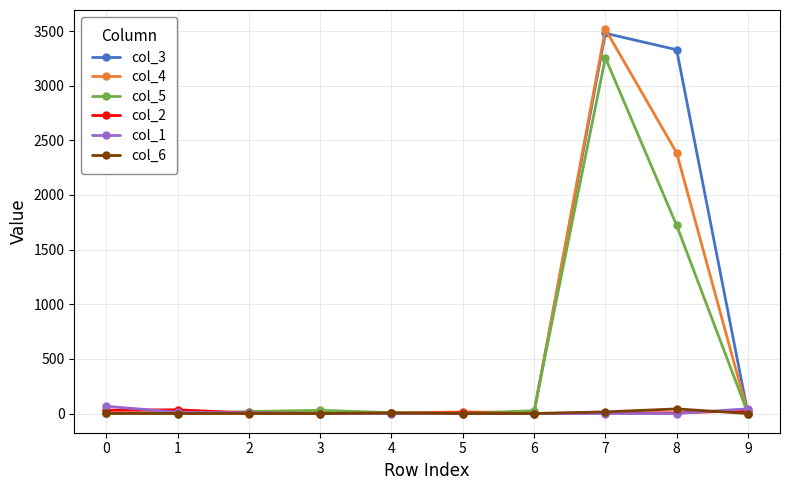

Which series has the largest range (max minus min)?

col_4